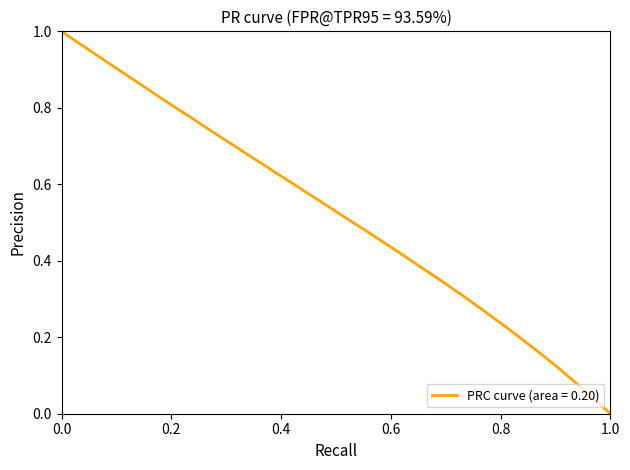

Does the chart have visible grid lines?

No